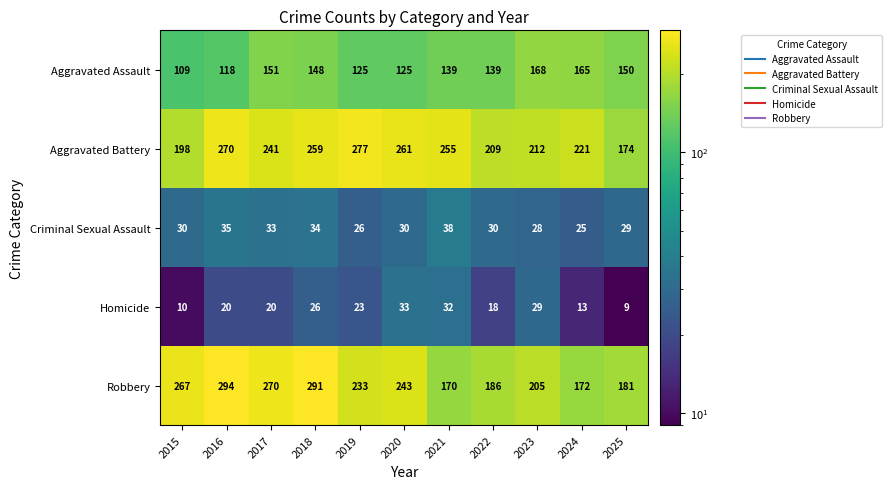

What is the difference between the maximum and second lowest values in the Homicide series?

23